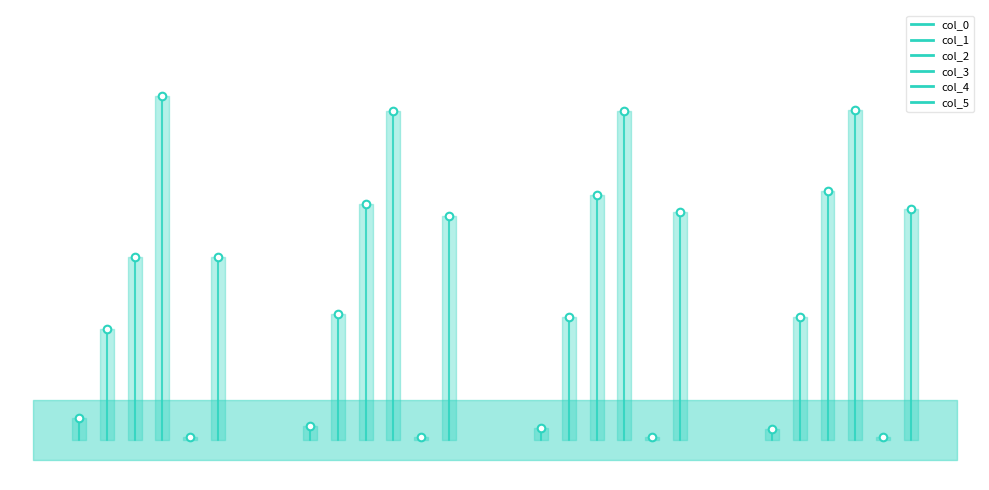

What is the total value across all series at −0.5?

0.2